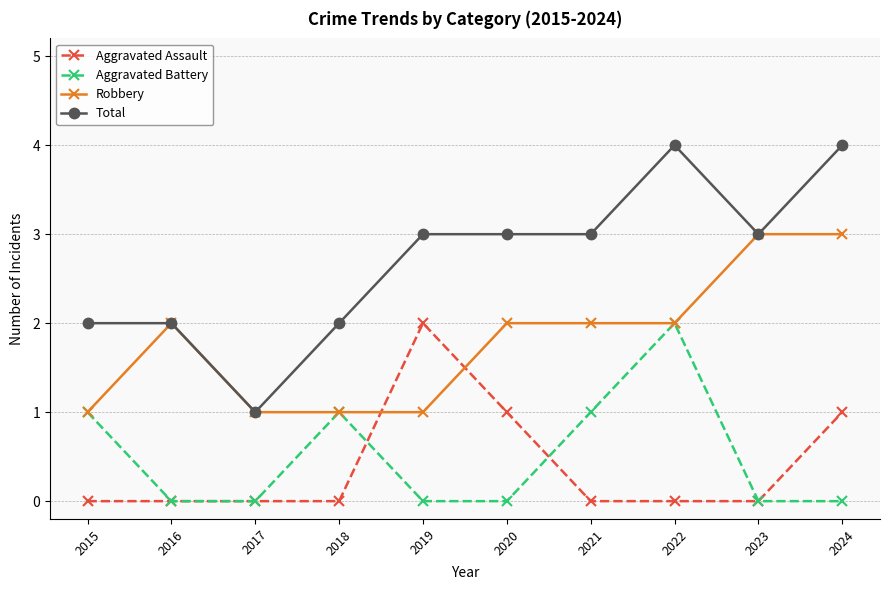

True or false: Total and Aggravated Battery cross at least once.

False